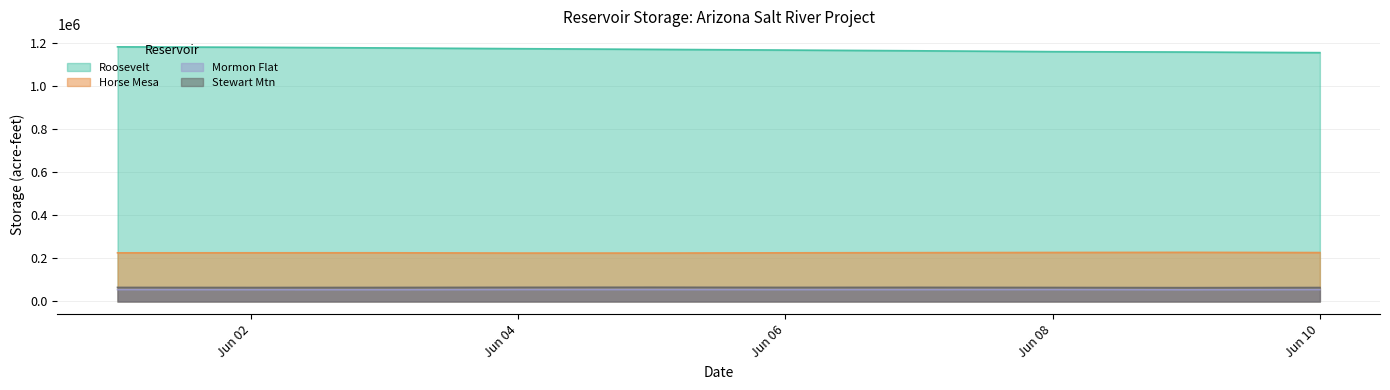

What is the label of the 3rd point from the left?

6/3/2021